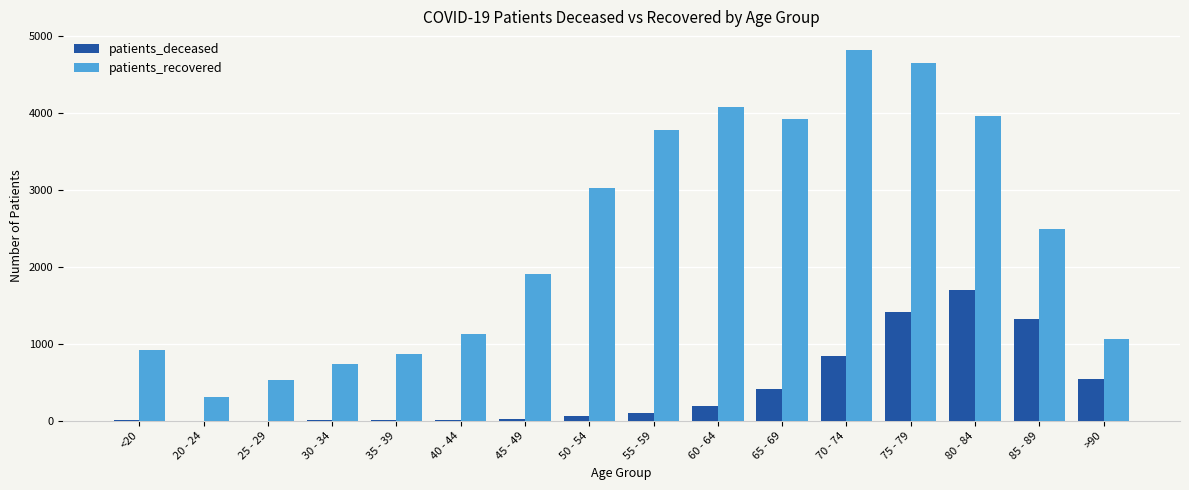

What is the sum of the patients_recovered values at 60 - 64 and 55 - 59?

7867